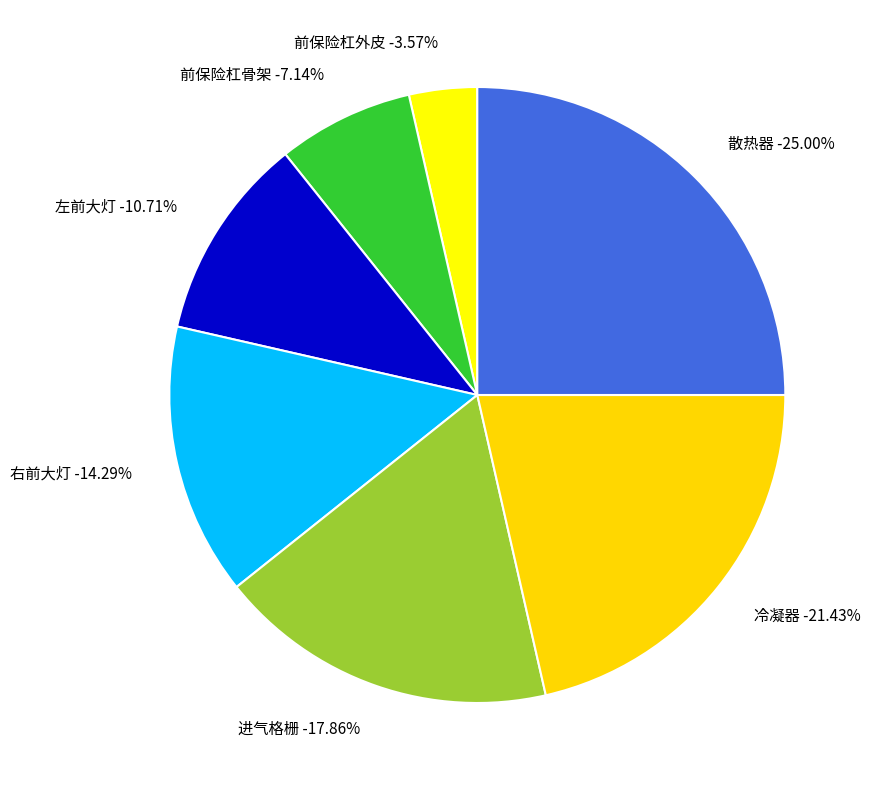

What is the ratio of the value at 前保险杠外皮 to the value at 散热器?

0.1